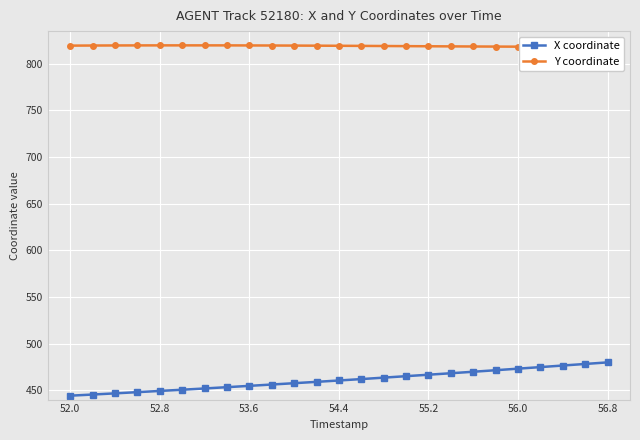

The X coordinate series shows 473.1 at 56.0. True or false?

True